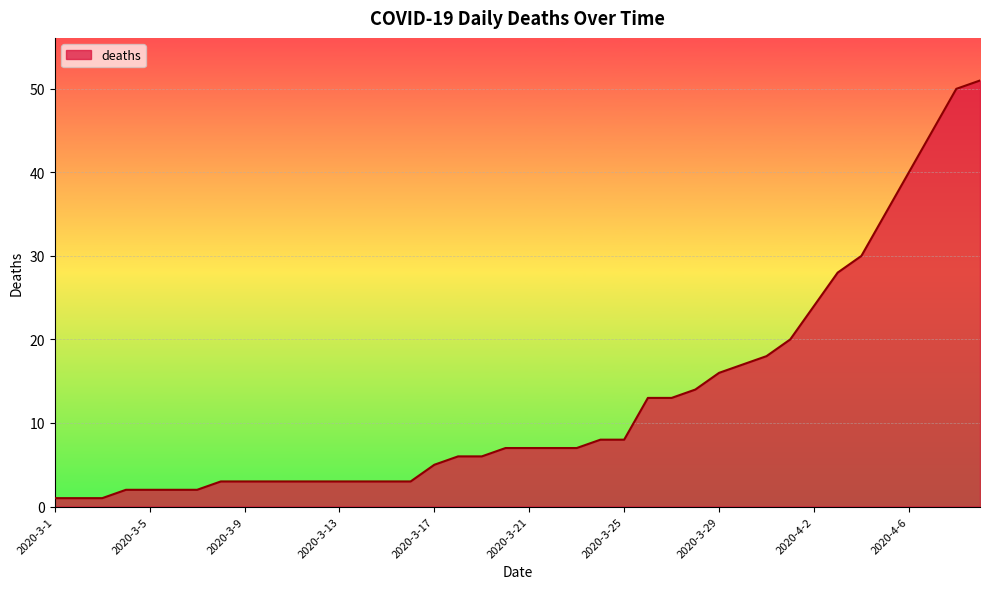

What is the maximum value shown in the chart?

51